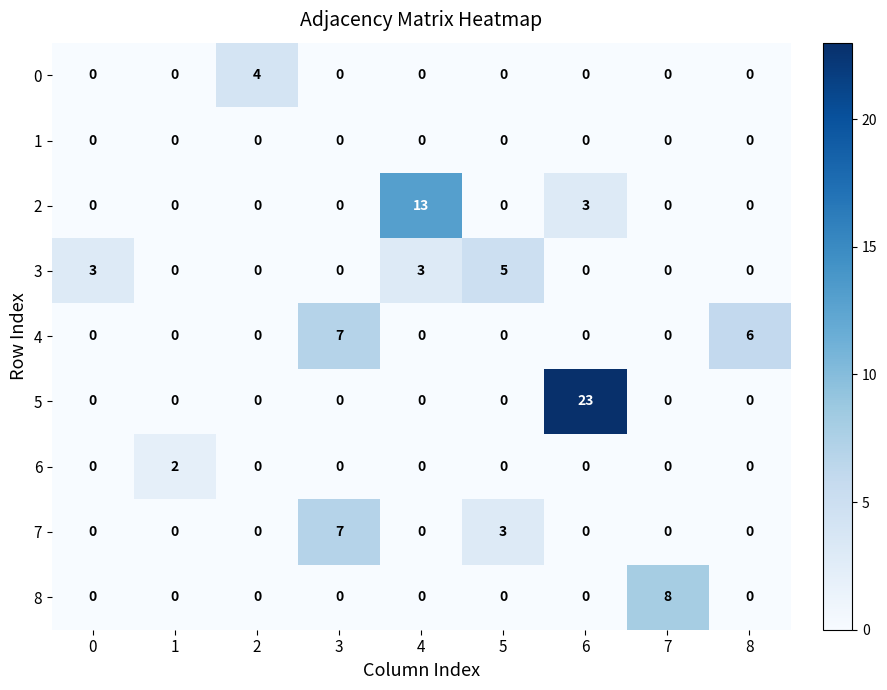

What is the sum of all 7 values?

10